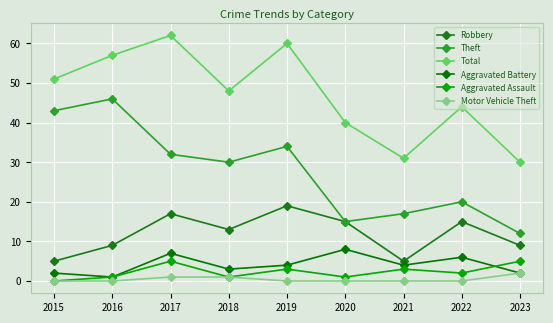

True or false: Aggravated Battery and Aggravated Assault intersect in this chart.

True